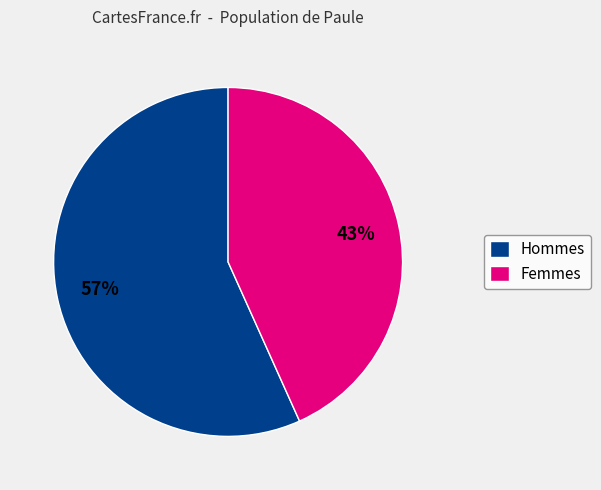

Is it true that Femmes is 32% of the pie?

False